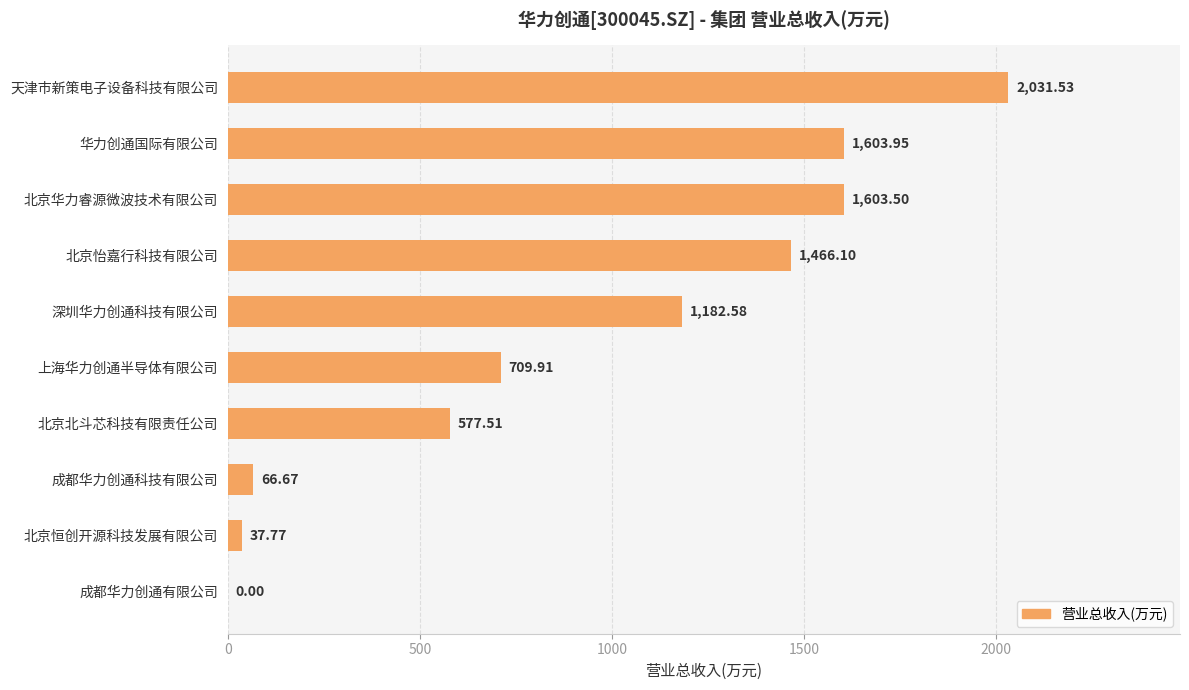

How many values are above zero?

9